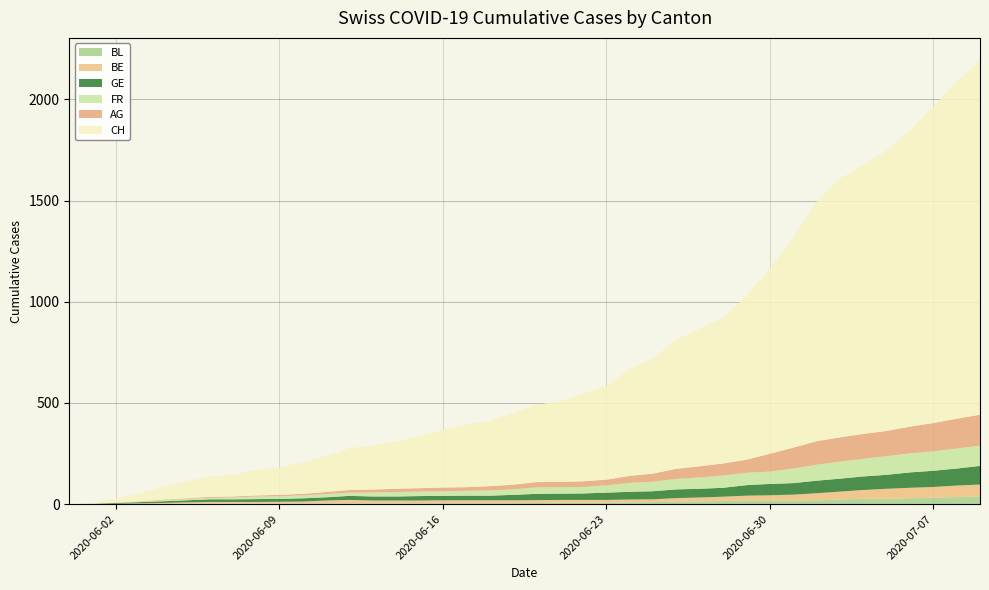

Reading left to right, extract all data points from this chart.

CH: CH=0	AG=3	FR=20	GE=38	BE=62	BL=84	6=99	7=107	8=125	9=136	10=154	11=178	12=206	13=217	14=234	15=258	16=285	17=309	18=324	19=353	20=382	21=398	22=431	23=462	24=528	25=569	26=639	27=679	28=720	29=809	30=915	31=1035	32=1183	33=1279	34=1328	35=1385	36=1465	37=1563	38=1664	39=1752
AG: CH=0	AG=0	FR=0	GE=1	BE=3	BL=3	6=5	7=5	8=5	9=7	10=7	11=10	12=13	13=14	14=16	15=17	16=18	17=18	18=21	19=23	20=26	21=26	22=28	23=28	24=35	25=40	26=50	27=55	28=59	29=65	30=88	31=103	32=116	33=120	34=123	35=125	36=132	37=140	38=147	39=153
FR: CH=0	AG=0	FR=2	GE=3	BE=5	BL=7	6=7	7=9	8=13	9=13	10=15	11=16	12=16	13=20	14=22	15=22	16=23	17=24	18=26	19=27	20=32	21=32	22=32	23=36	24=44	25=47	26=52	27=56	28=61	29=61	30=61	31=72	32=79	33=84	34=87	35=92	36=94	37=96	38=99	39=100
GE: CH=0	AG=1	FR=4	GE=6	BE=8	BL=10	6=13	7=13	8=14	9=14	10=16	11=16	12=20	13=20	14=20	15=22	16=22	17=23	18=23	19=27	20=31	21=31	22=32	23=36	24=38	25=40	26=43	27=43	28=44	29=52	30=56	31=57	32=62	33=64	34=67	35=69	36=76	37=80	38=84	39=92
BE: CH=0	AG=0	FR=1	GE=2	BE=4	BL=6	6=8	7=8	8=8	9=9	10=9	11=14	12=17	13=14	14=14	15=14	16=14	17=14	18=14	19=14	20=14	21=14	22=14	23=14	24=14	25=14	26=18	27=19	28=21	29=25	30=27	31=29	32=35	33=39	34=43	35=49	36=52	37=53	38=57	39=59
BL: CH=0	AG=1	FR=1	GE=2	BE=2	BL=3	6=3	7=3	8=3	9=3	10=4	11=4	12=4	13=4	14=4	15=4	16=5	17=5	18=5	19=5	20=6	21=7	22=7	23=7	24=9	25=10	26=12	27=14	28=16	29=17	30=17	31=18	32=19	33=23	34=27	35=27	36=29	37=32	38=35	39=38